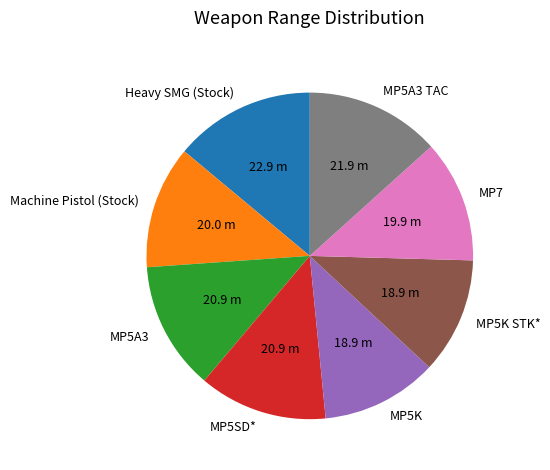

Is MP5K STK* the majority of the pie?

No